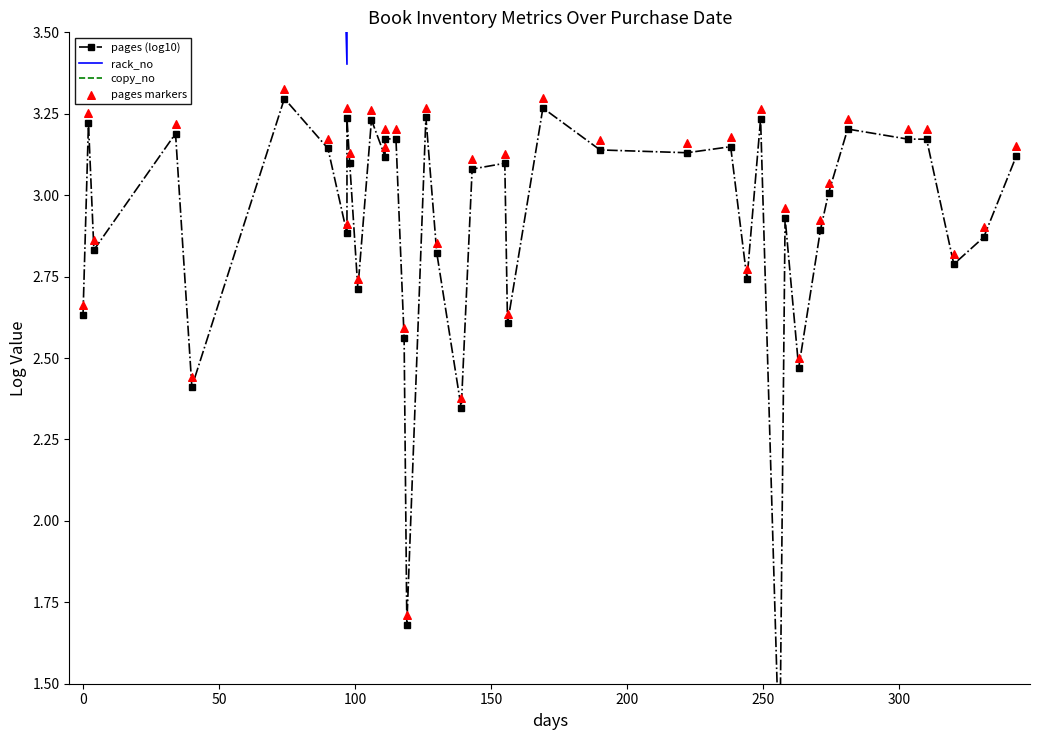

Which series reaches the minimum Y coordinate?

pages (log10)